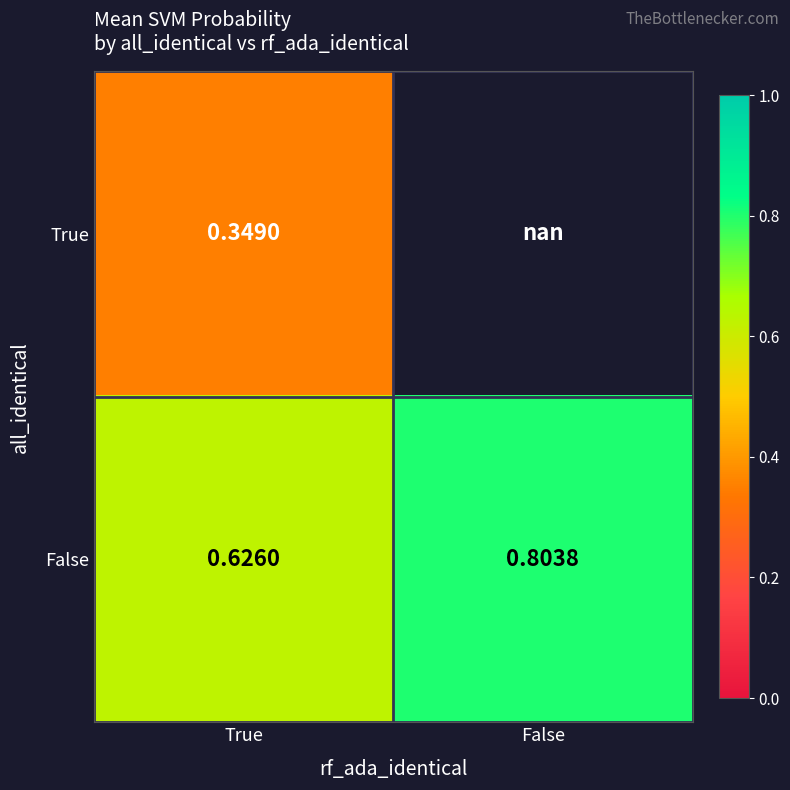

Is the value of True at True greater than the value of False at True?

No